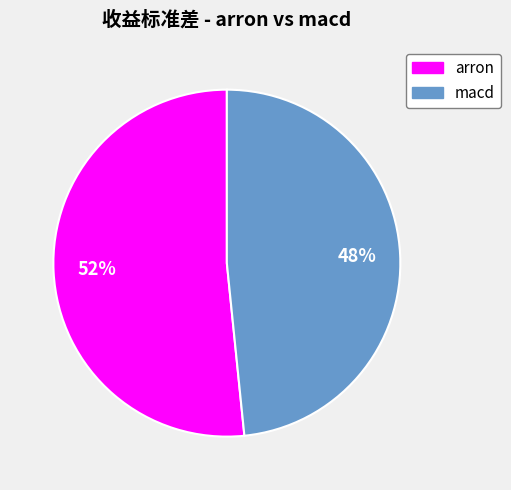

To the nearest percent, what is the average slice percentage?

50%